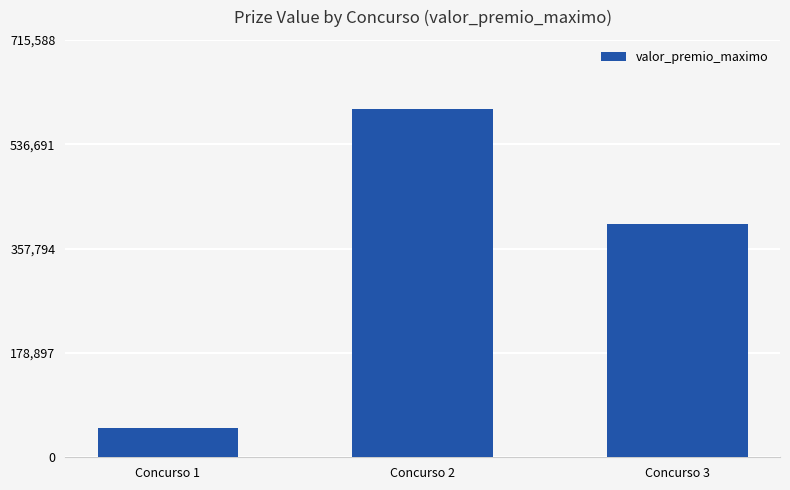

What is the value of the 1st bar from the left?

49765.8